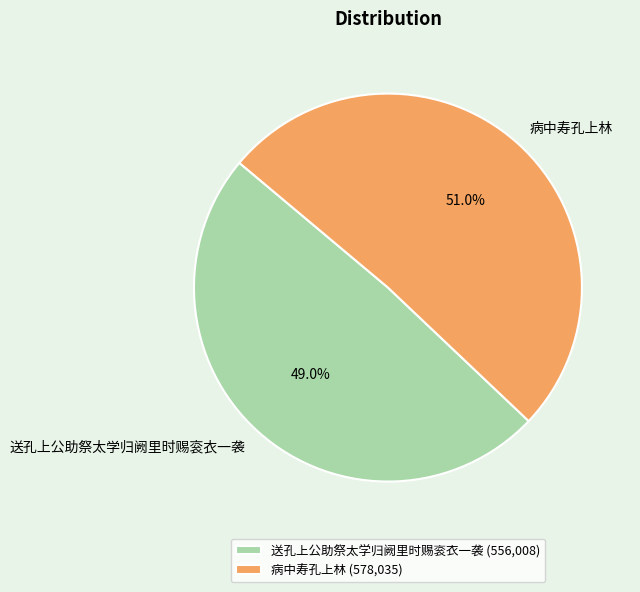

Is there a majority slice in this chart?

Yes